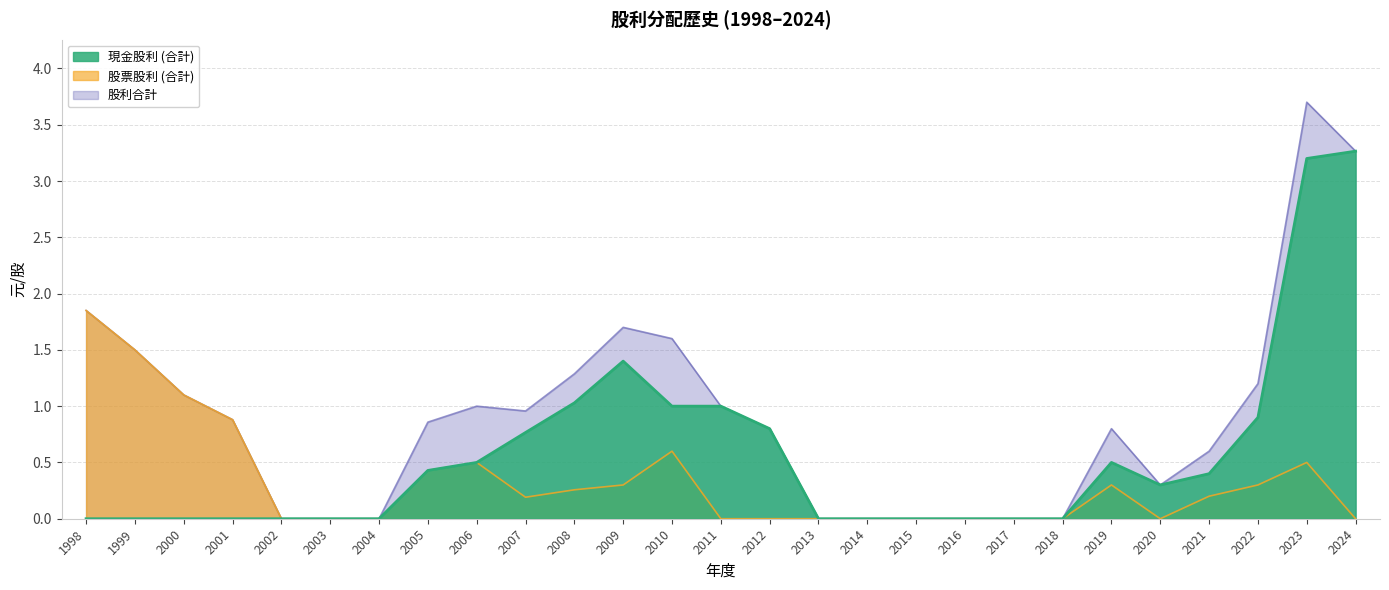

What are all the series names shown in the legend?

現金股利 (合計), 股票股利 (合計), 股利合計